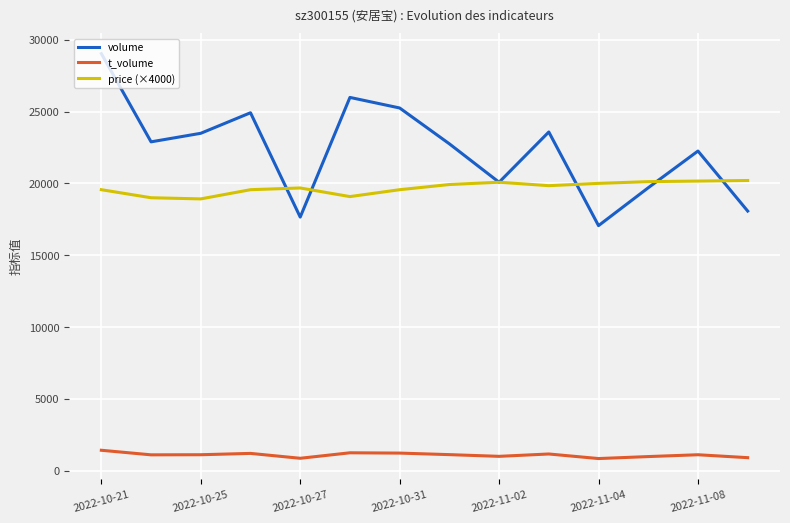

Which series has the largest range (max minus min)?

volume